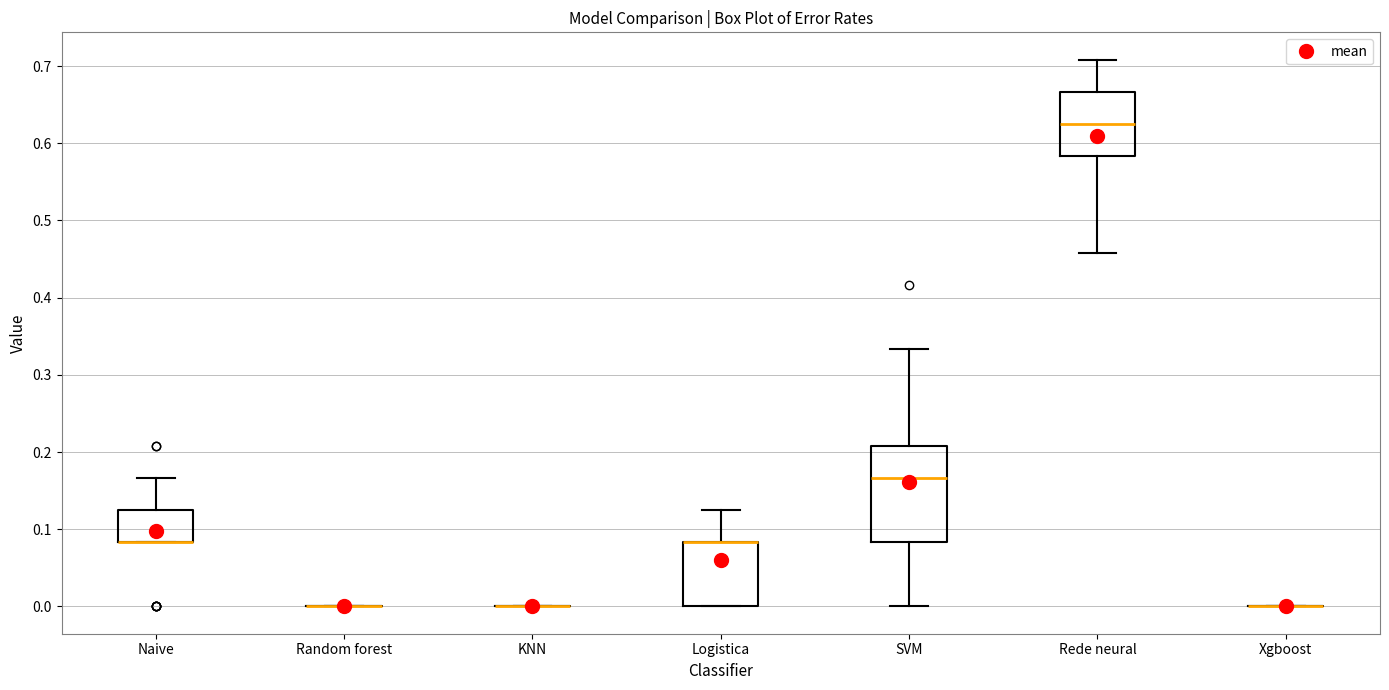

Which box is the tallest, from its lower edge to its upper edge?

SVM